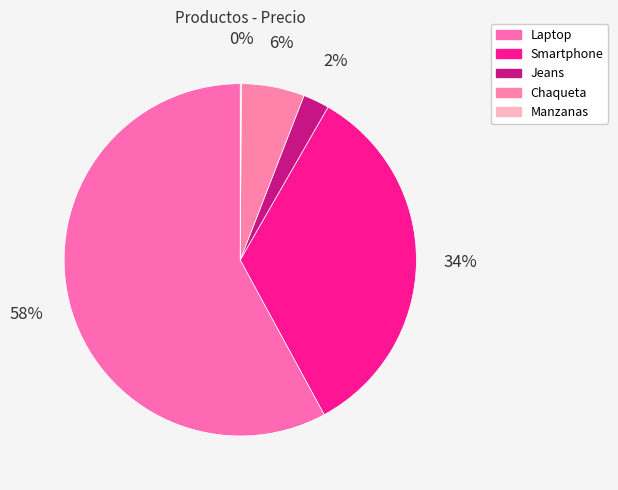

Rank the categories by value from highest to lowest.

Laptop, Smartphone, Chaqueta, Jeans, Manzanas